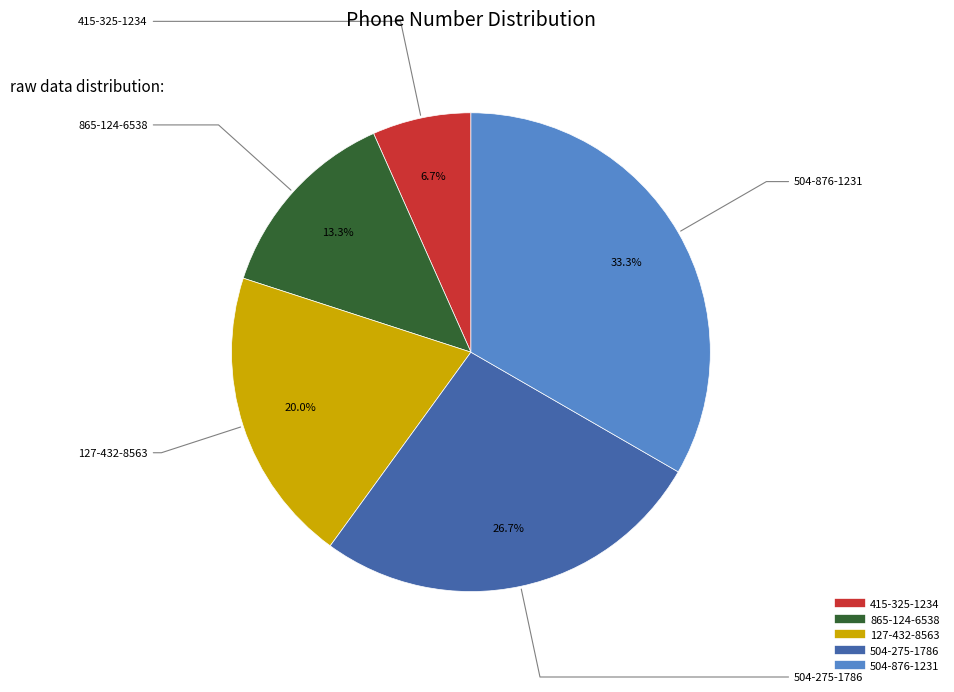

Count the number of slices in the pie.

5